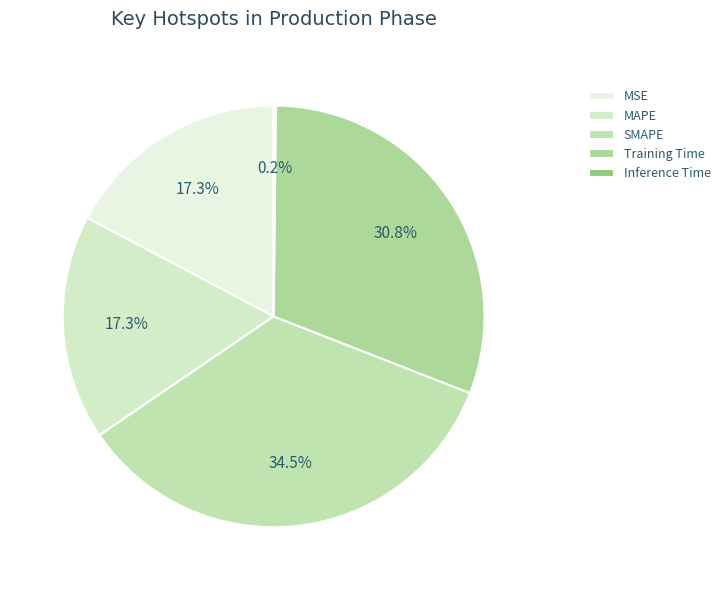

What is the change in value from Training Time to Inference Time?

-1.8